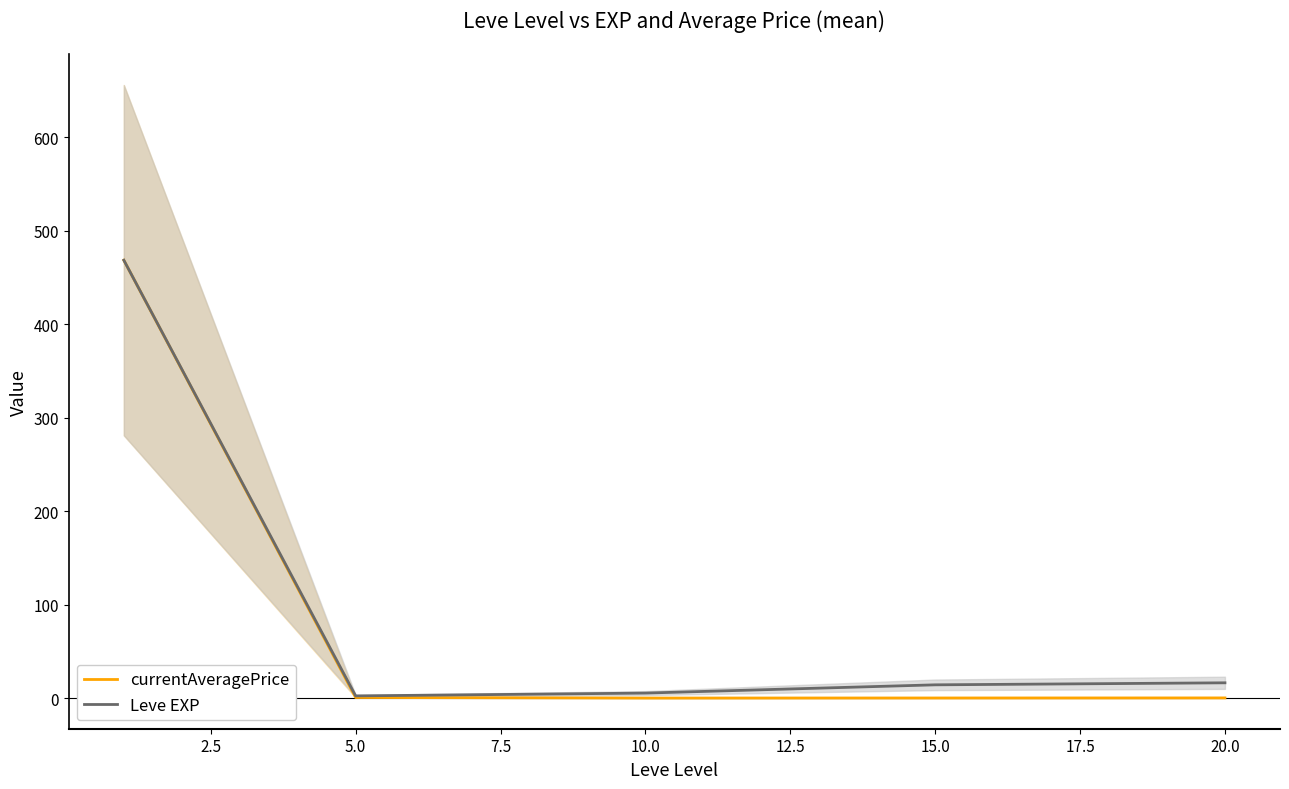

What is the maximum value shown in the chart?

468.5